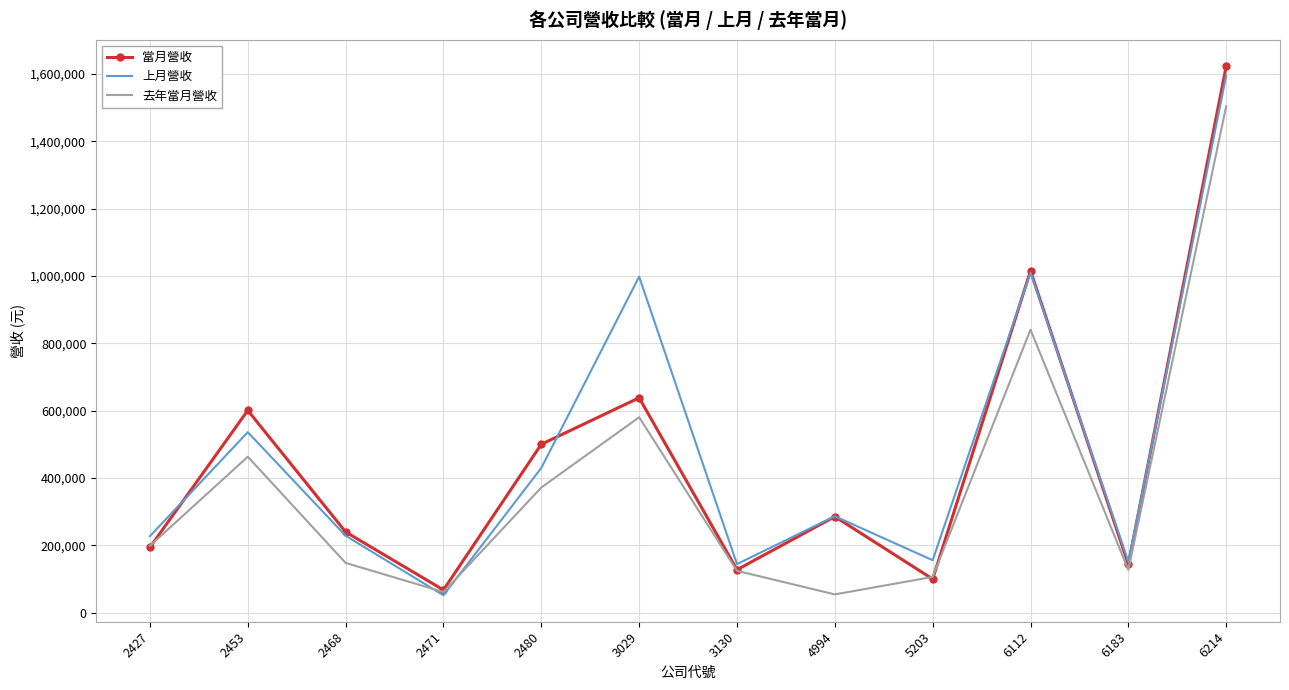

What is the total value across all series at 2468?

616192